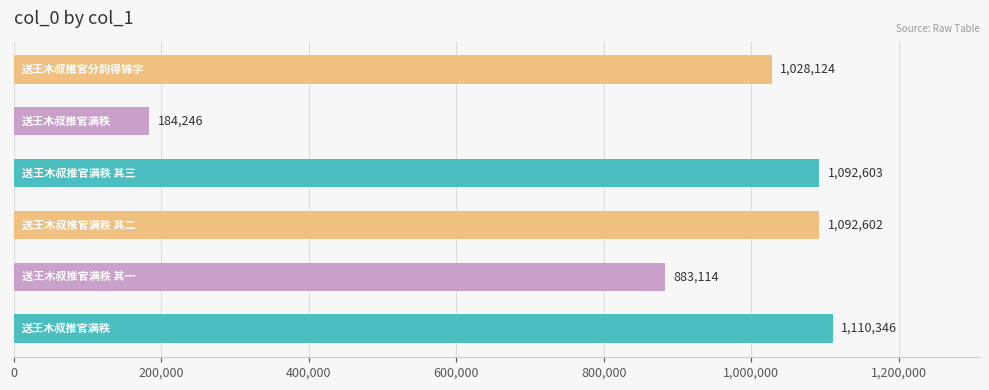

What is the difference between the maximum and minimum values?

926100